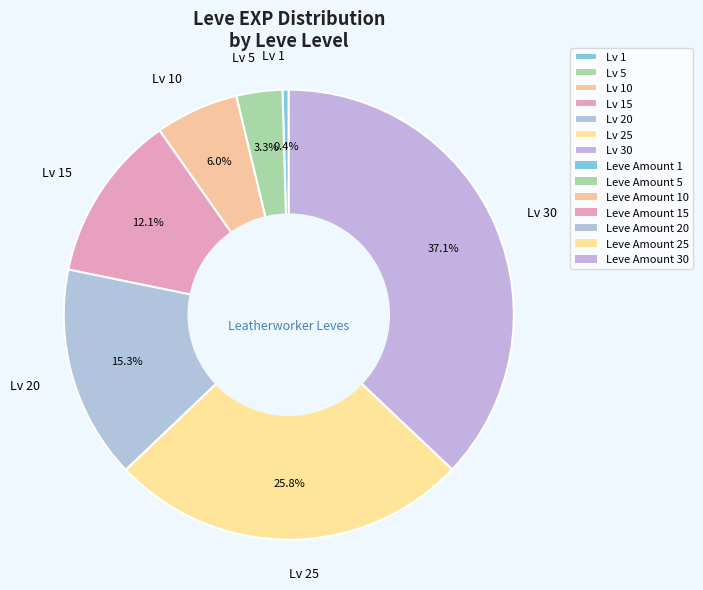

Rank the categories by value from highest to lowest.

Lv 30, Lv 25, Lv 20, Lv 15, Lv 10, Lv 5, Lv 1